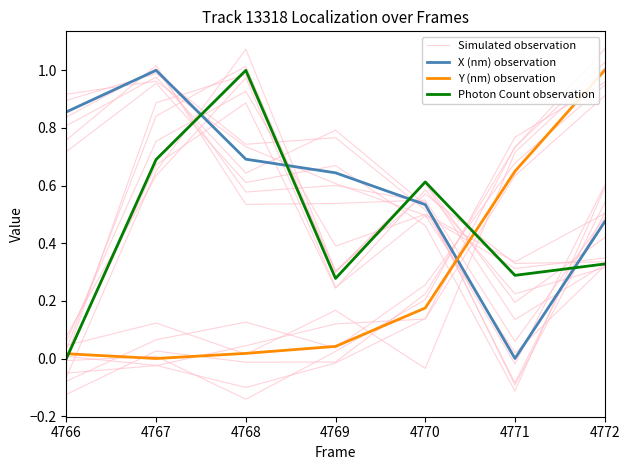

Does the chart display data point markers on the line(s)?

No